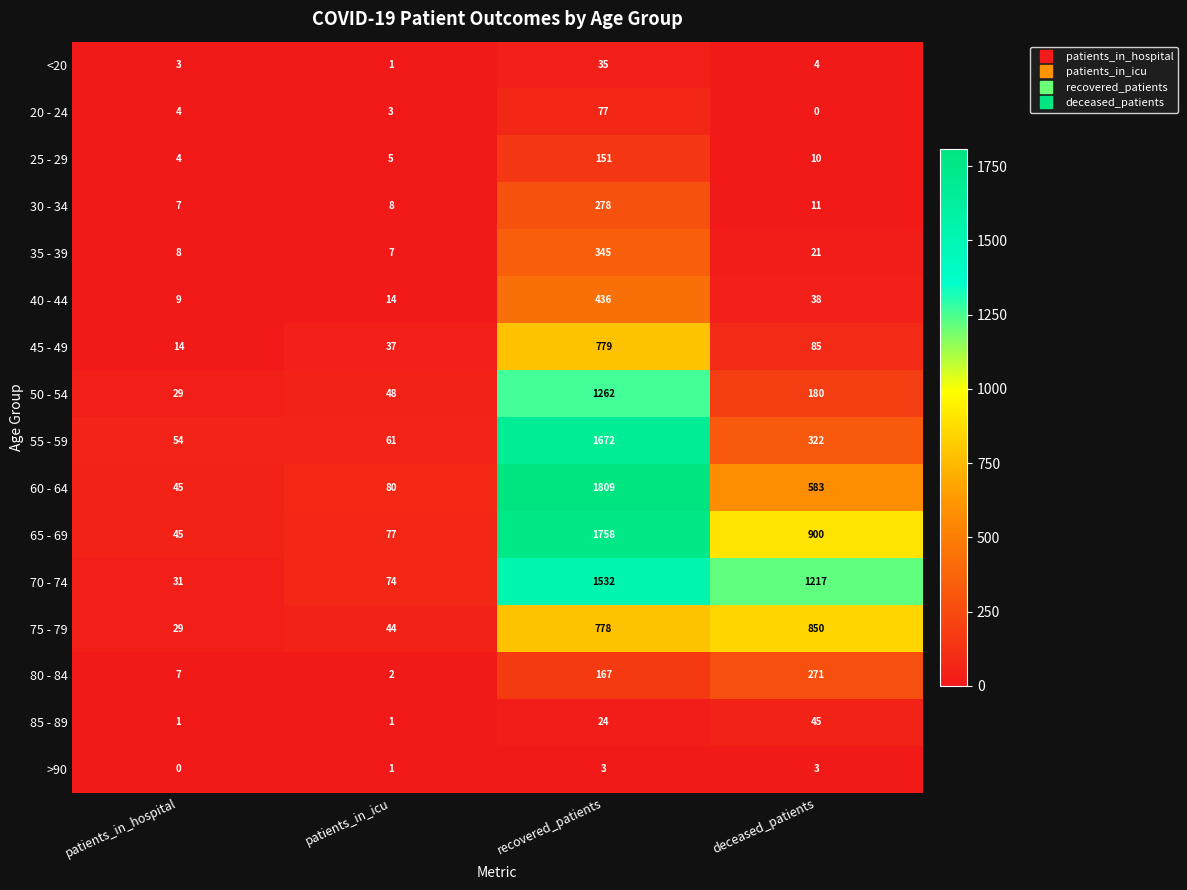

How many 85 - 89 values are between 1 and 45?

4